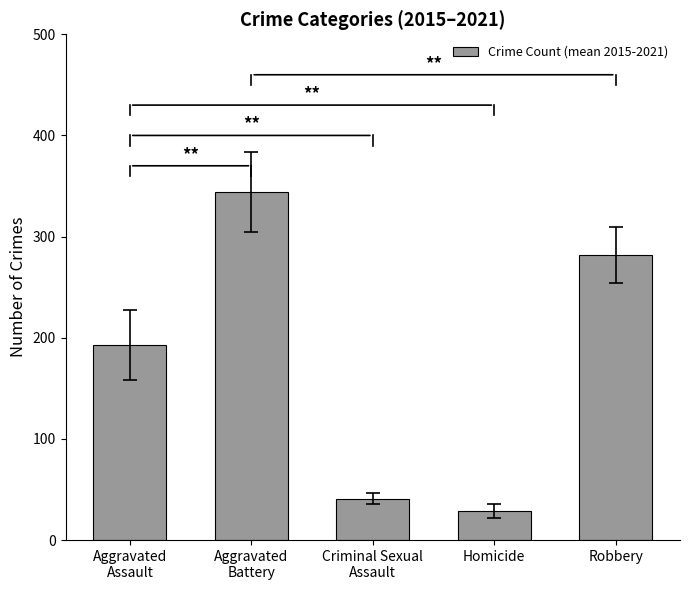

Reading left to right, what are all the values shown in this chart?

192.9	344.3	41.0	28.4	281.9